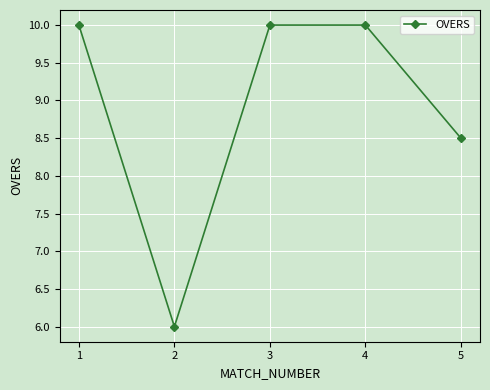

Reading left to right, list all the values displayed in this chart.

1=10.0	2=6.0	3=10.0	4=10.0	5=8.5